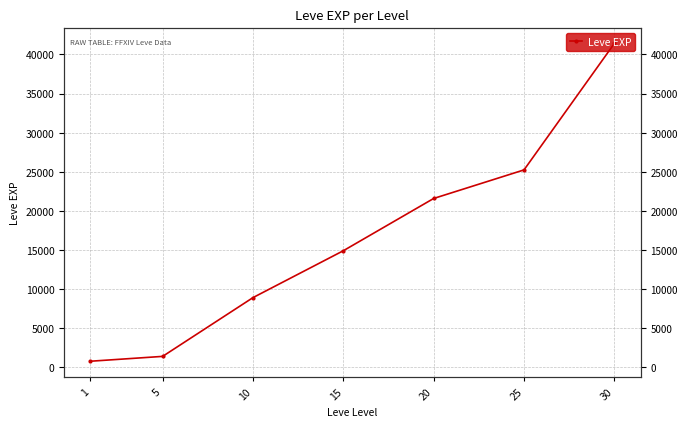

Approximately how many times larger is the value at 15 compared to 25?

0.6